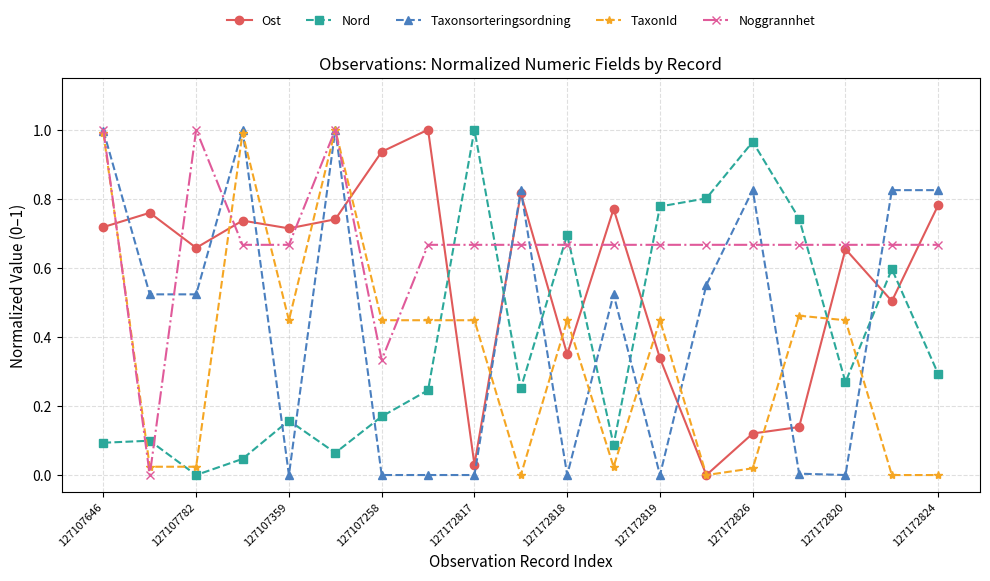

After their last crossing, which series has the higher values: Taxonsorteringsordning or Nord?

Taxonsorteringsordning